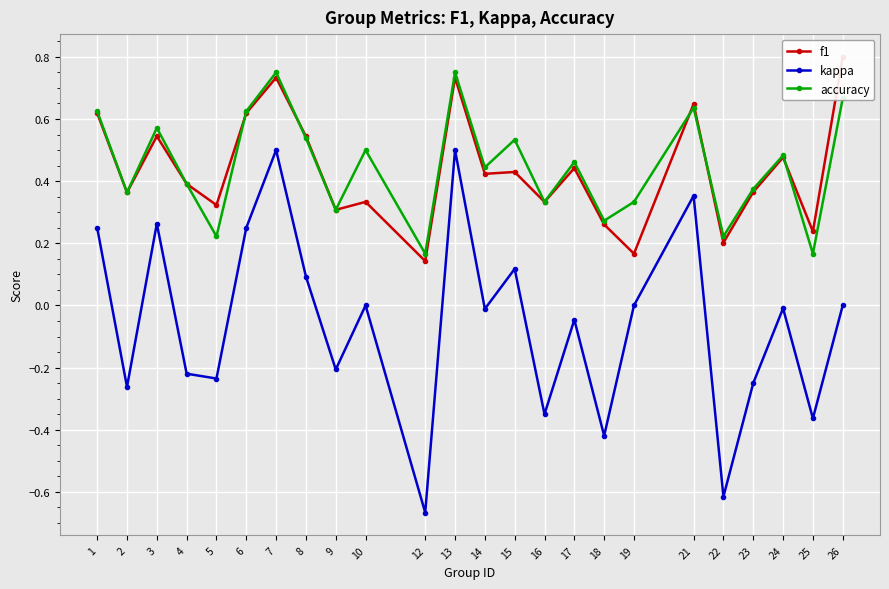

Rank the series by their maximum value, from lowest to highest.

kappa, accuracy, f1